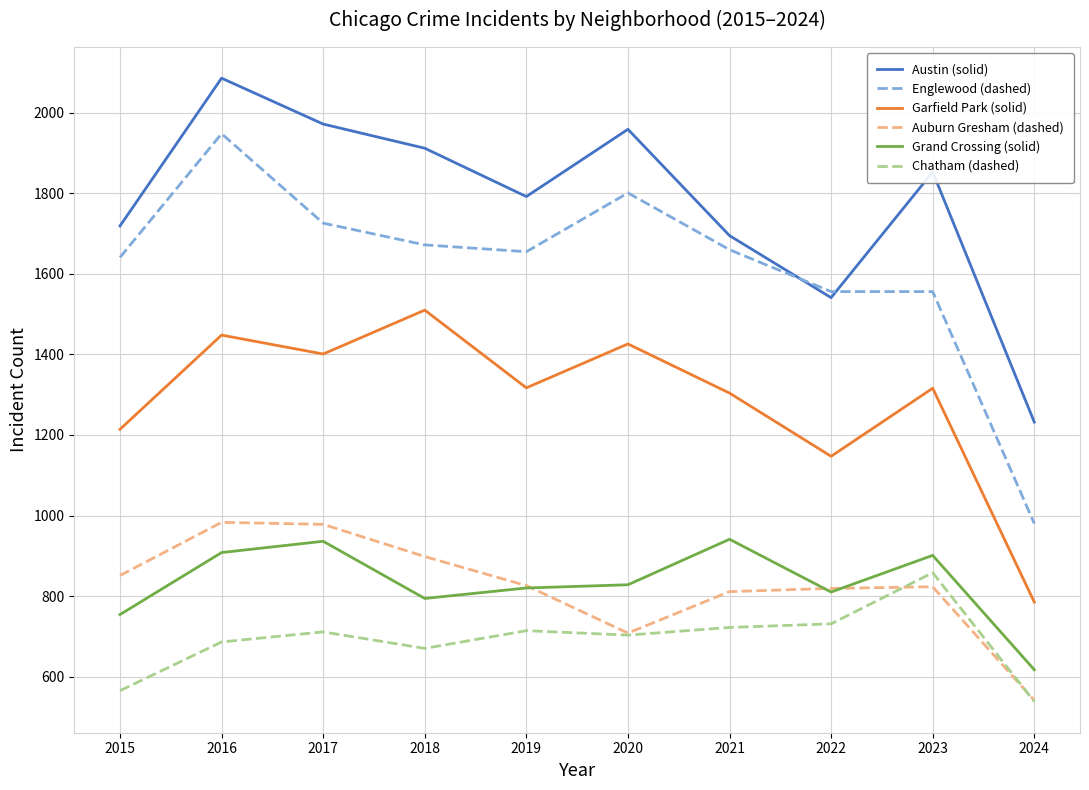

What is the difference between the highest and lowest values at 2019?

1078